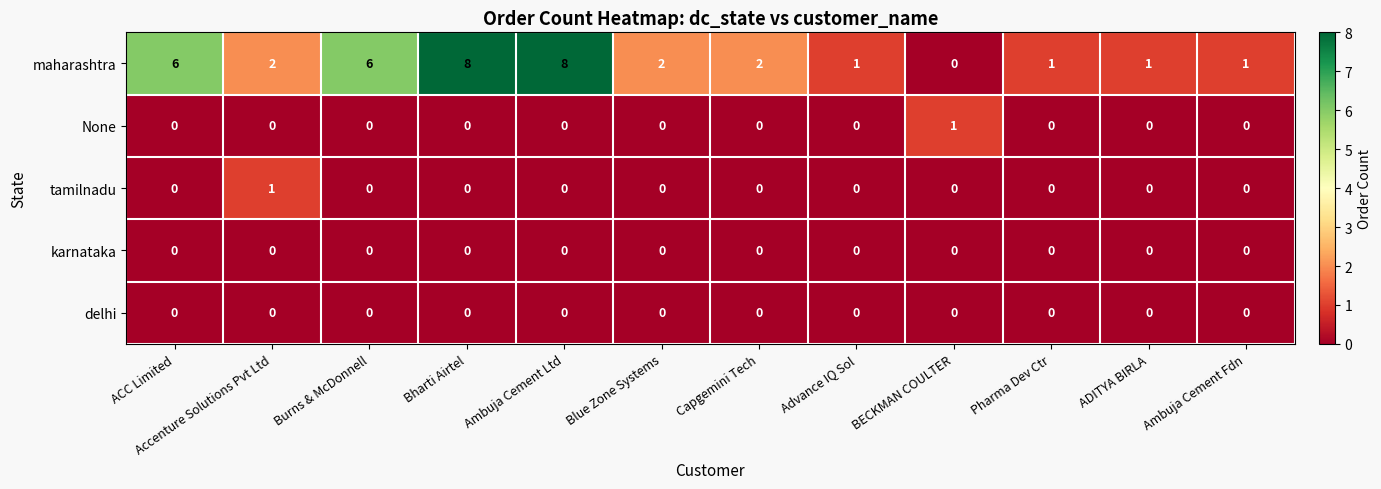

Count the number of data series in this chart.

5